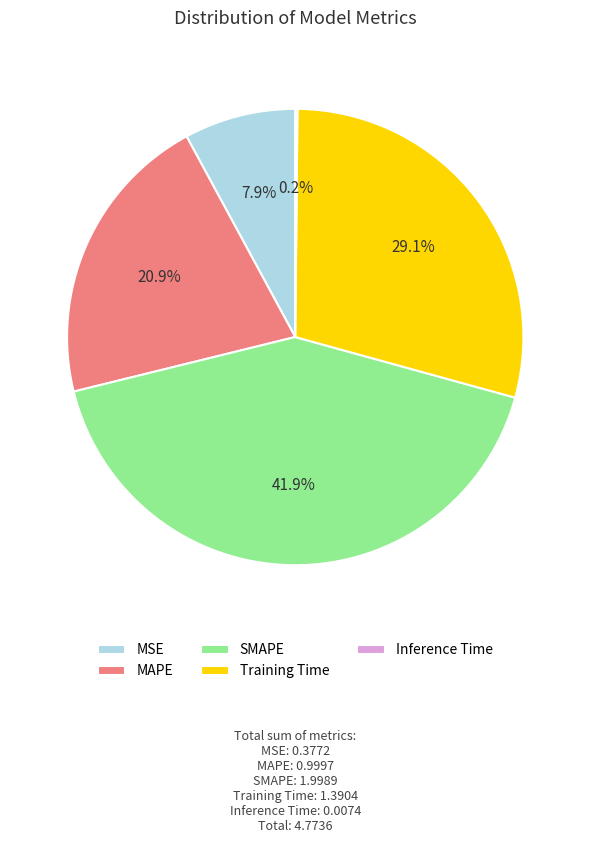

Approximately how many times larger is the value at MSE compared to Training Time?

0.3